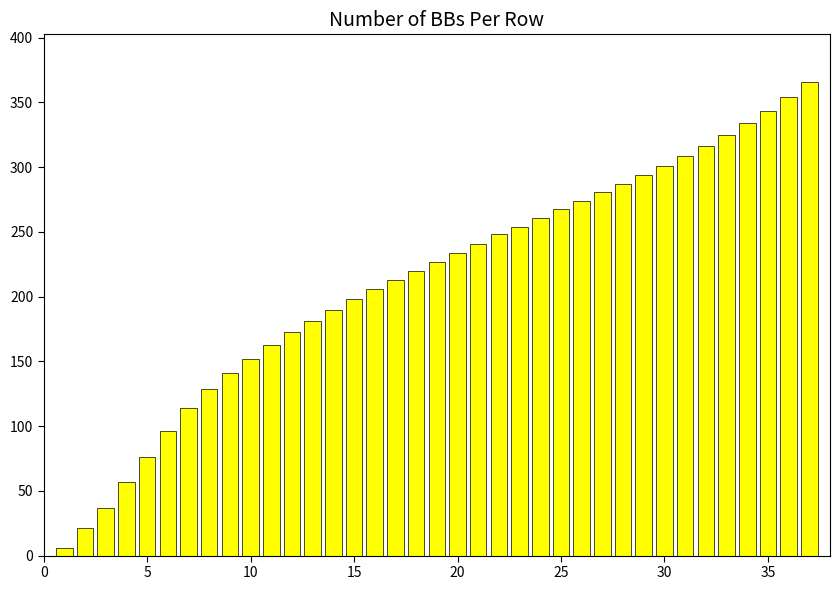

What is the greatest value displayed?

366